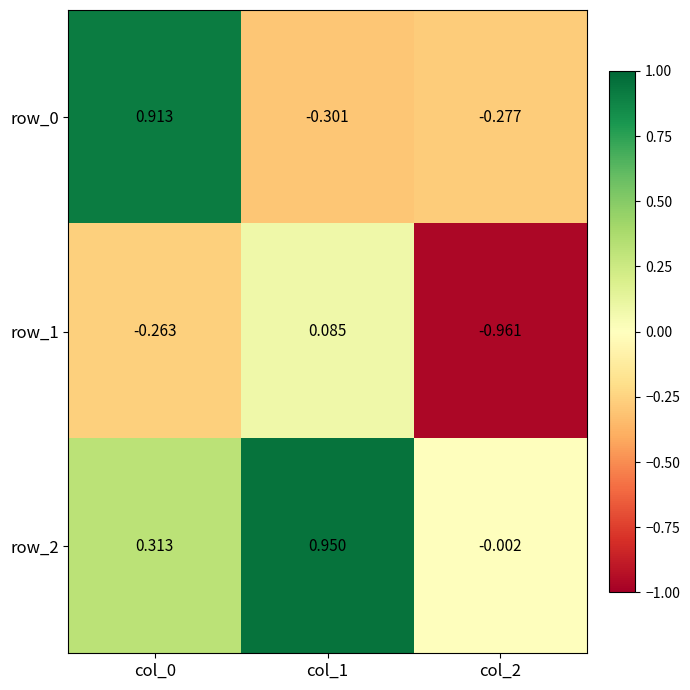

At how many categories does at least one series exceed 0?

2